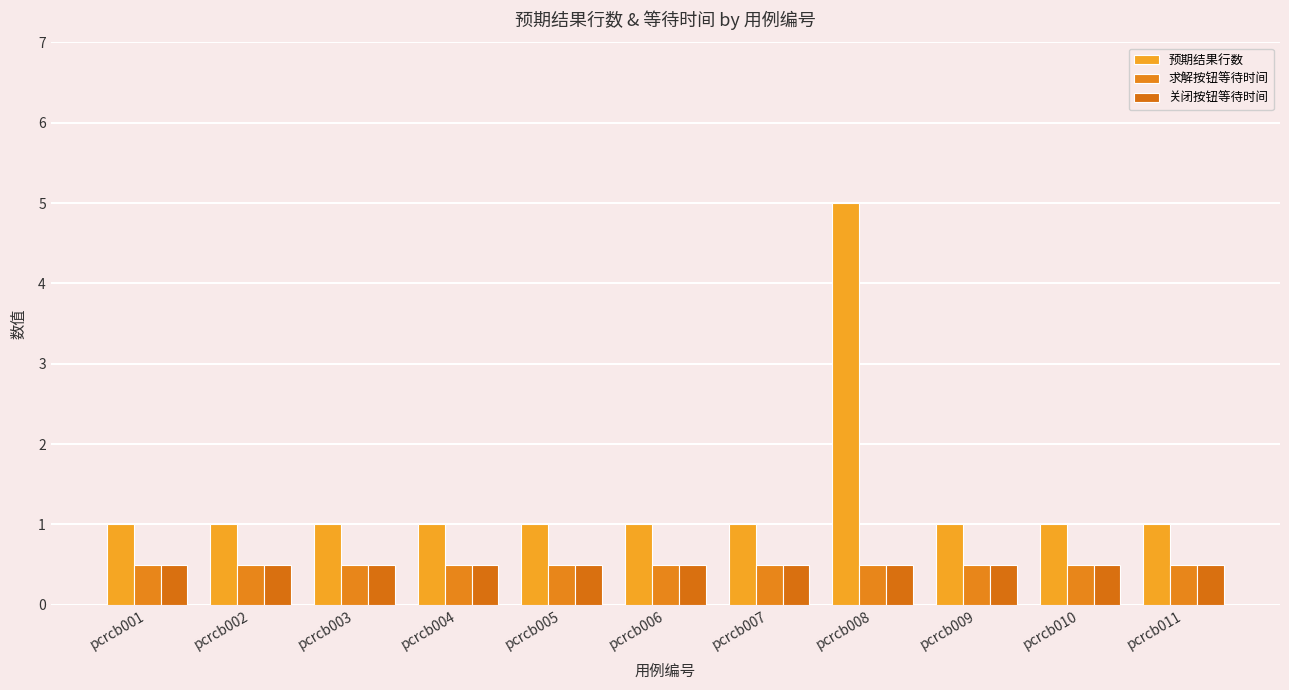

Which category has the highest value across all series?

pcrcb008